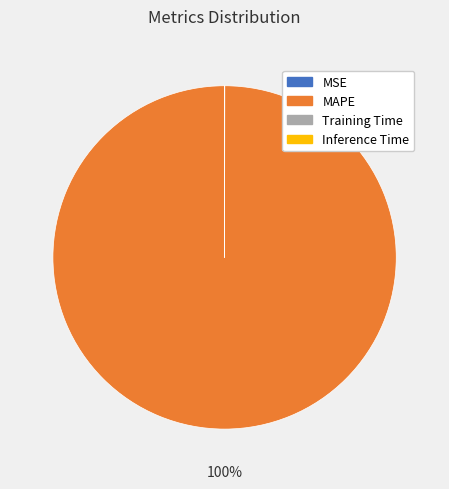

Which slice is the largest?

MAPE